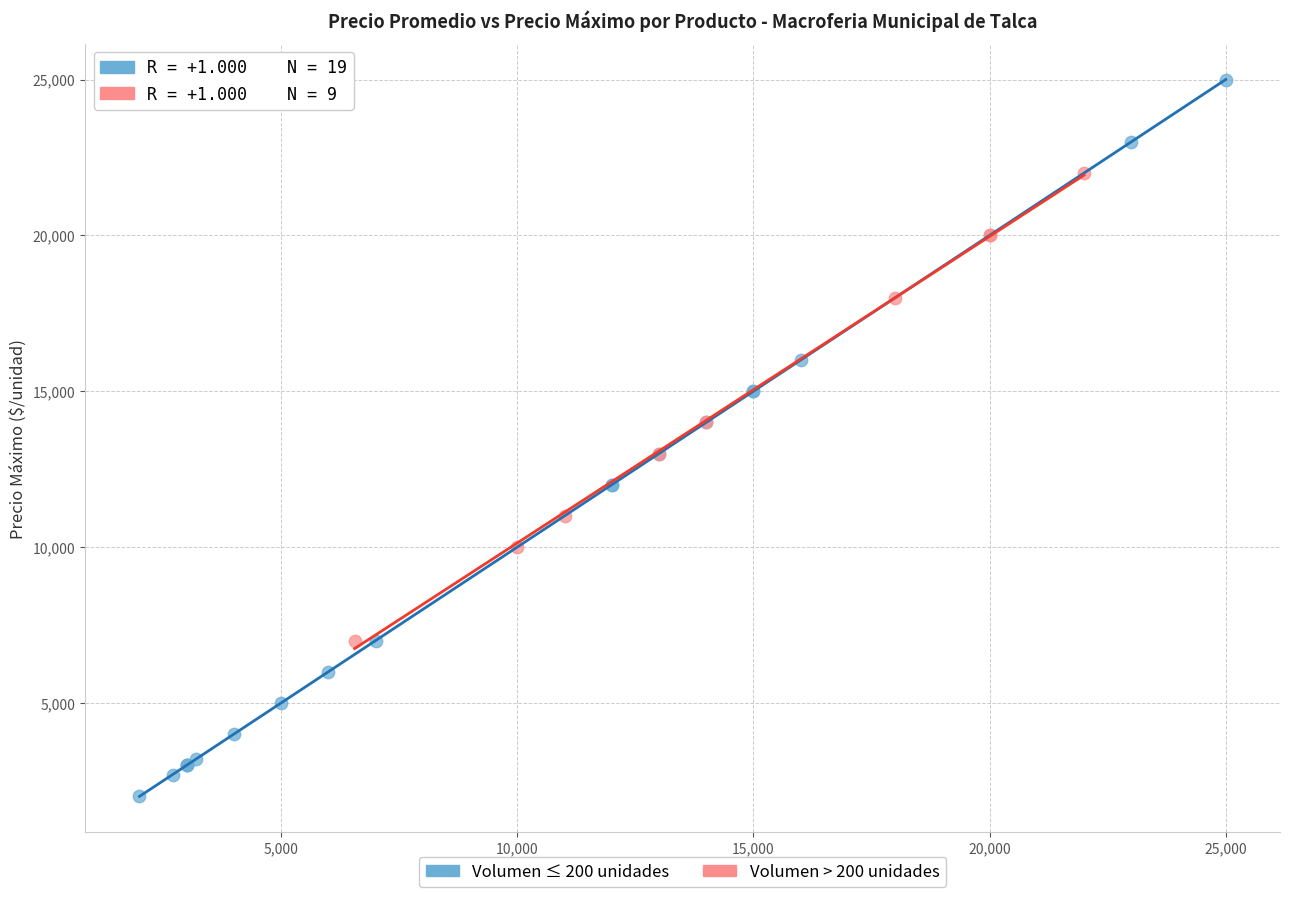

Which series has the largest Y range (max minus min)?

Volumen ≤ 200 unidades